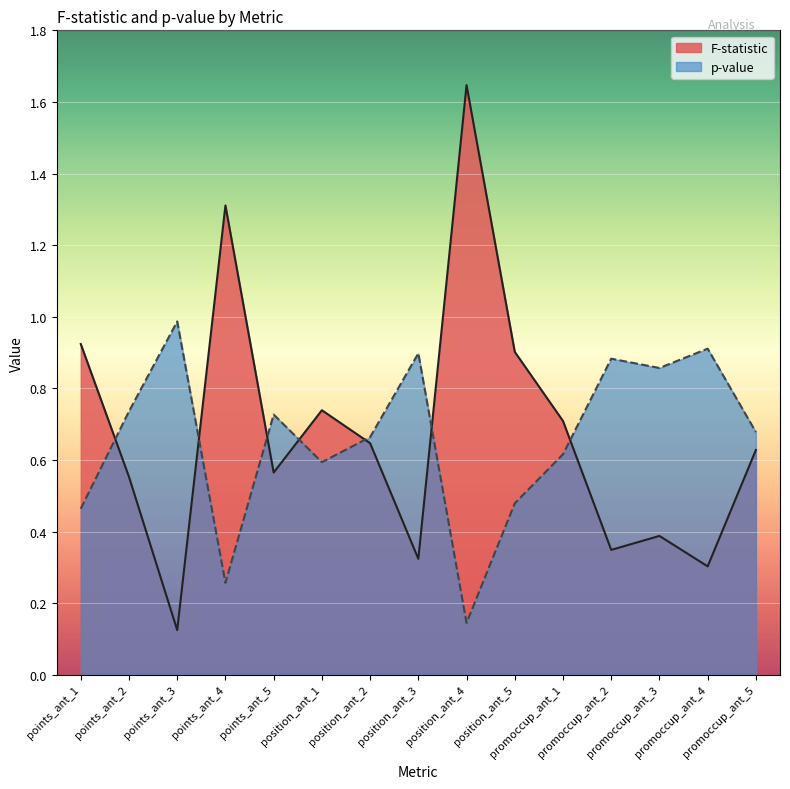

What is the average value of the F-statistic series?

0.7